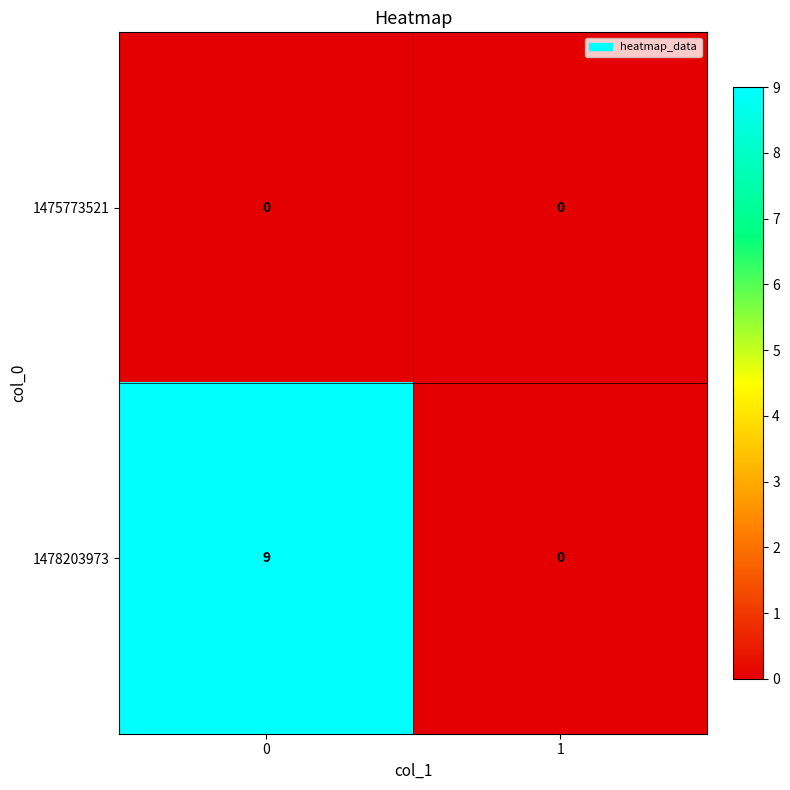

At how many categories does at least one series exceed 6?

1